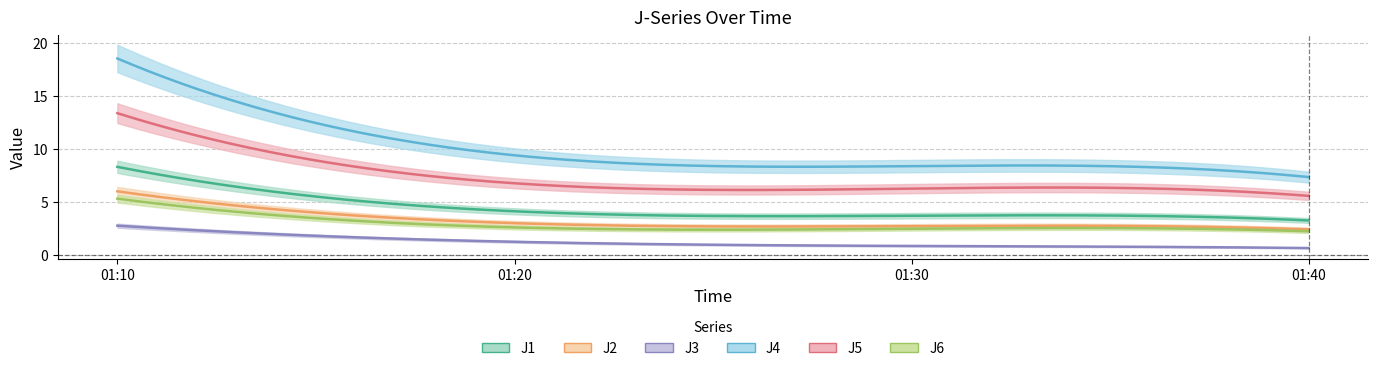

The value of J4 at 01:40 is 1.8. True or false?

False